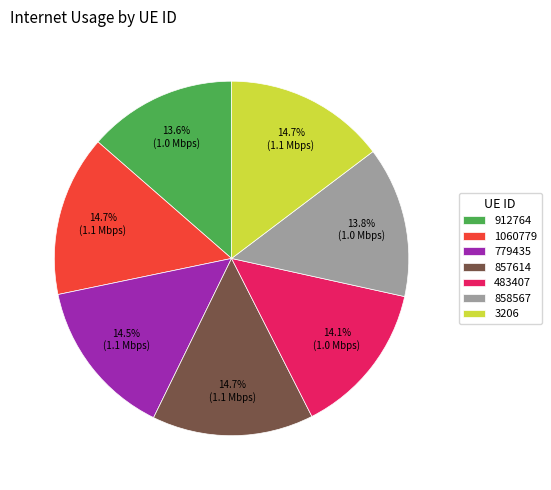

What percentage is NOT represented by 858567?

86.2%